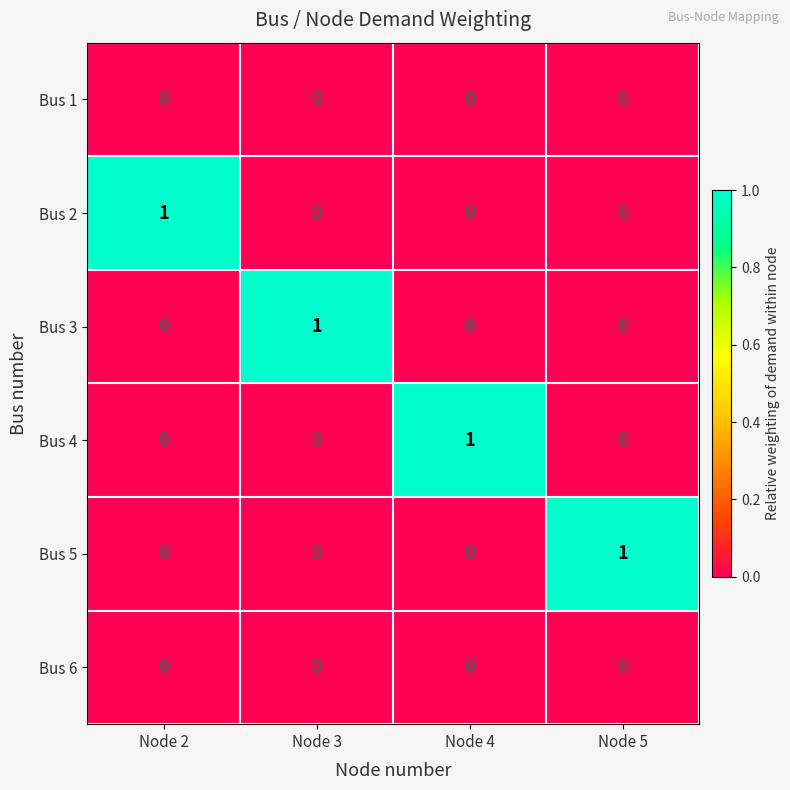

How many Bus 4 values are between 0 and 1?

4